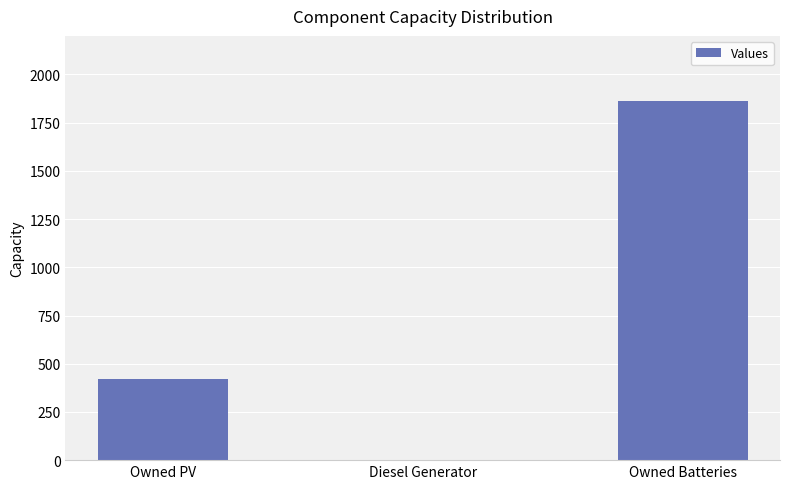

Does the chart contain stacked bars?

No